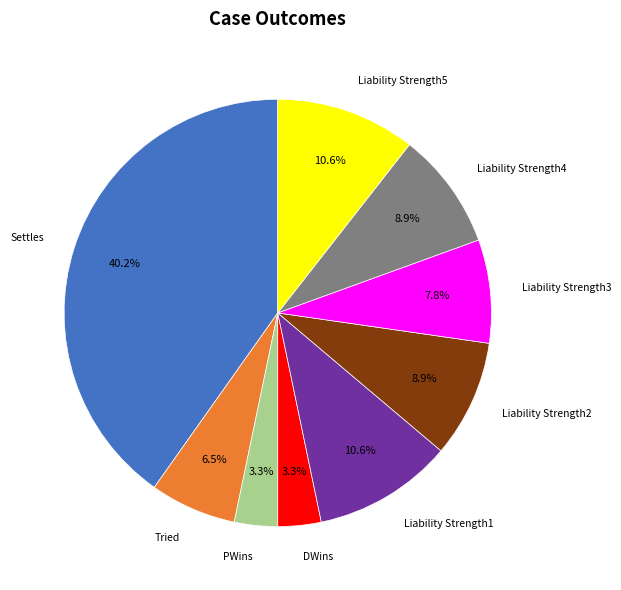

To the nearest percent, what is the difference between the largest and smallest slice percentages?

37%